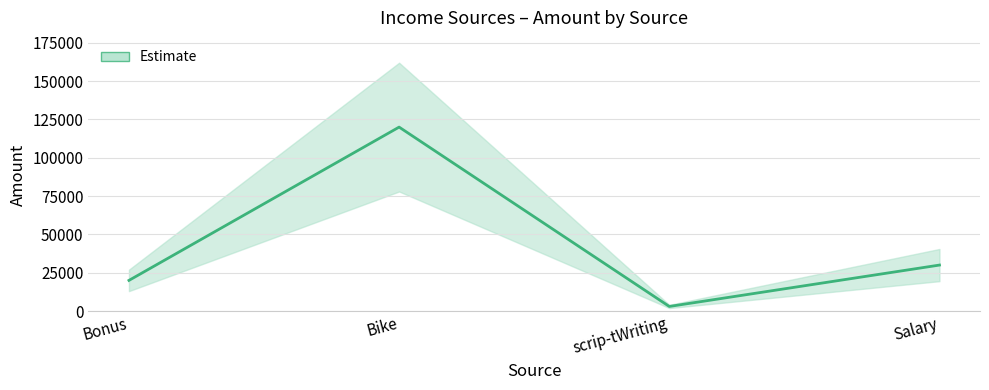

What is the label of the 1st point from the right?

Salary